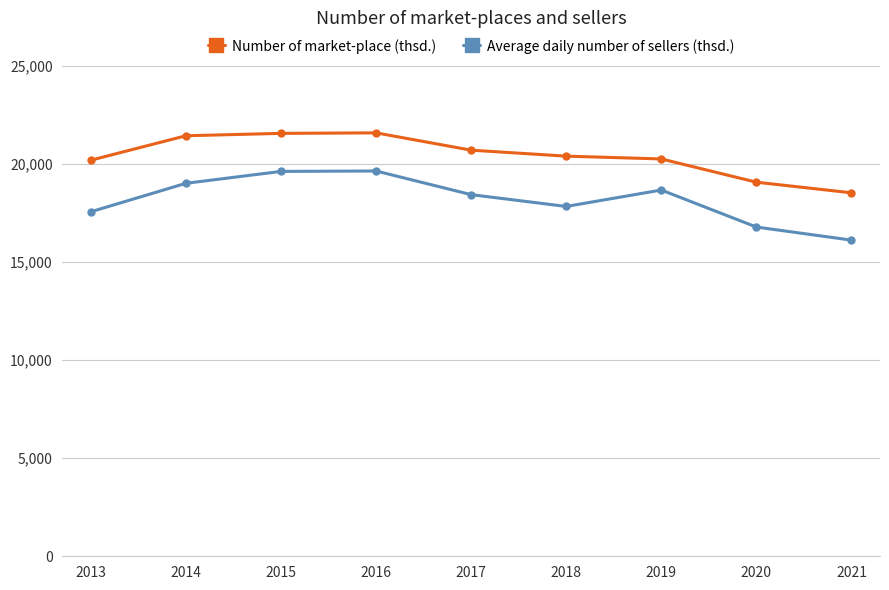

True or false: Number of market-place (thsd.) and Average daily number of sellers (thsd.) intersect in this chart.

False